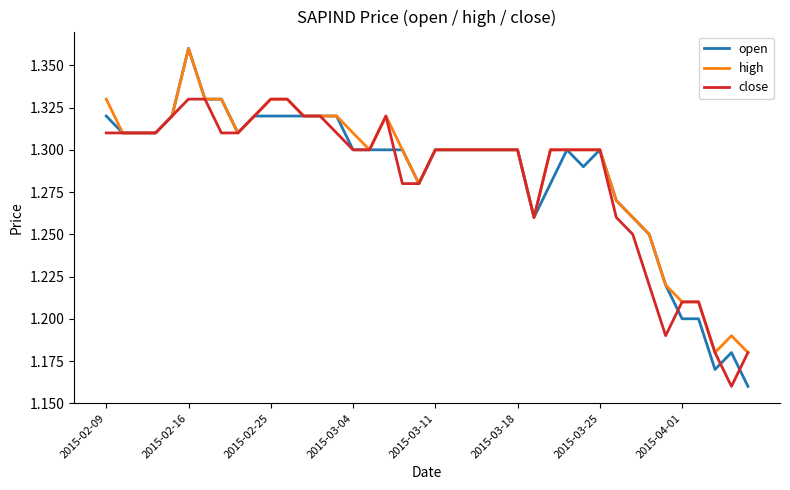

Which series has the largest range (max minus min)?

open